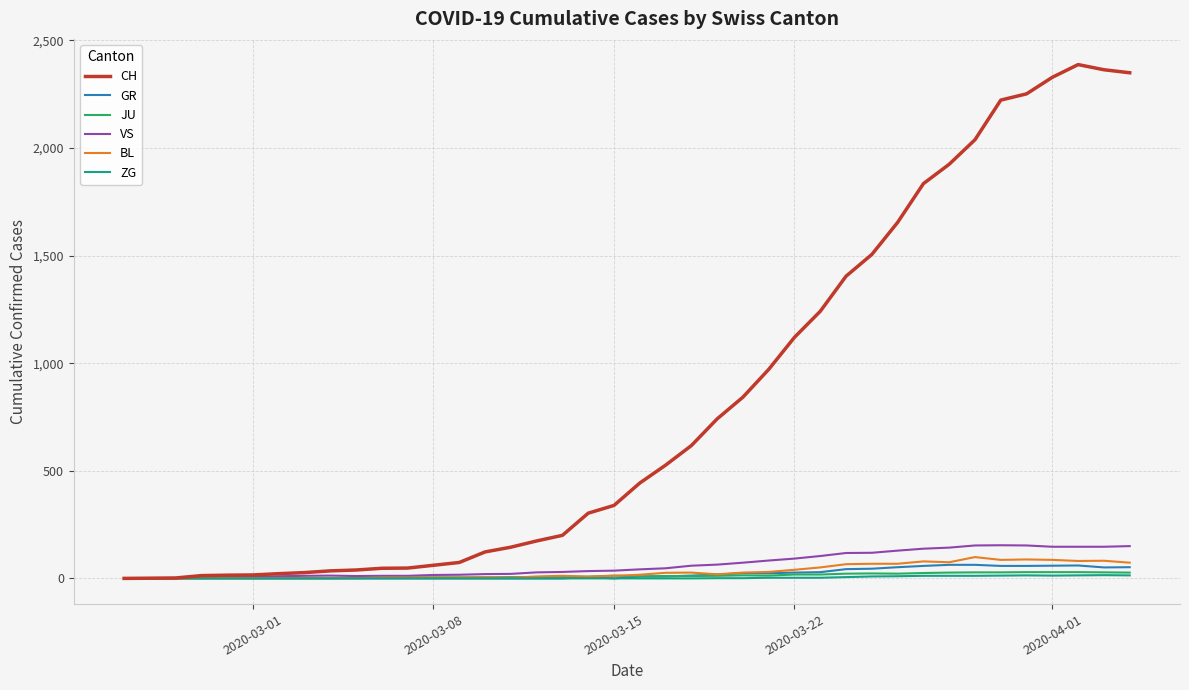

Which series has the largest total across all categories?

CH